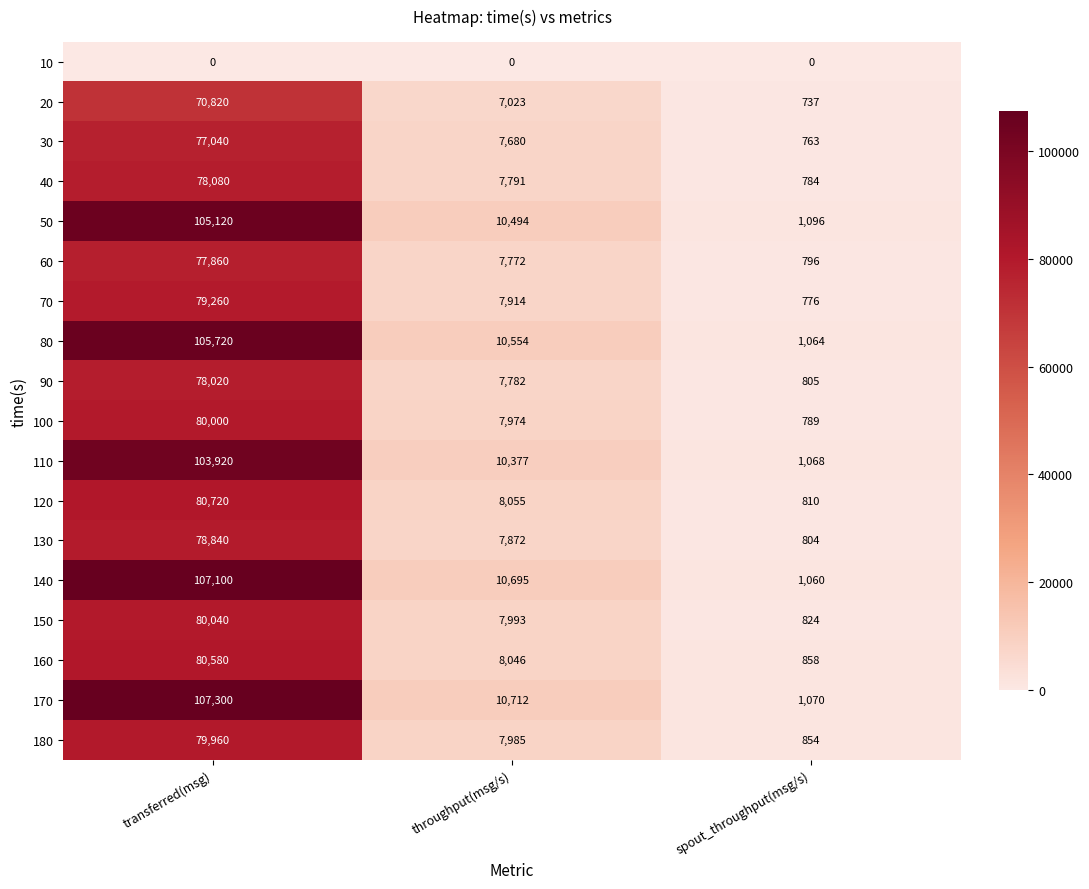

The value of 170 at spout_throughput(msg/s) is 440. True or false?

False